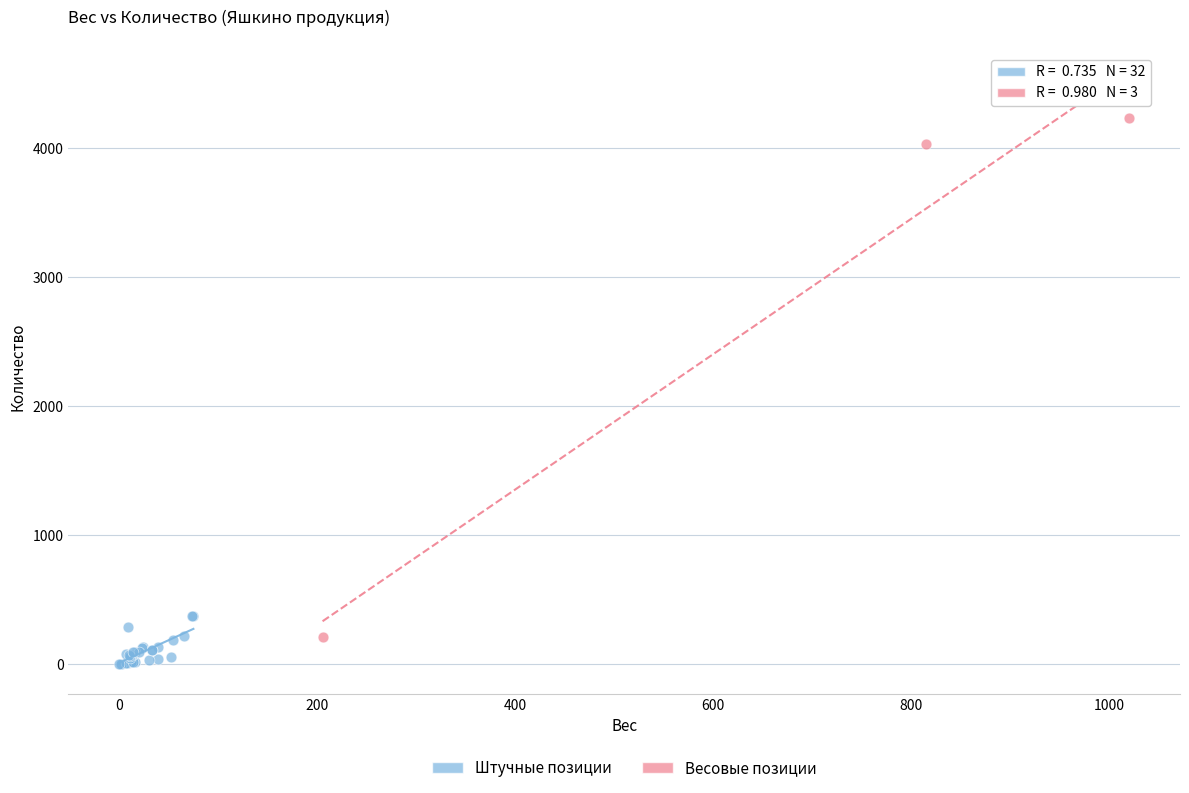

Which series reaches the minimum Y coordinate?

Штучные позиции